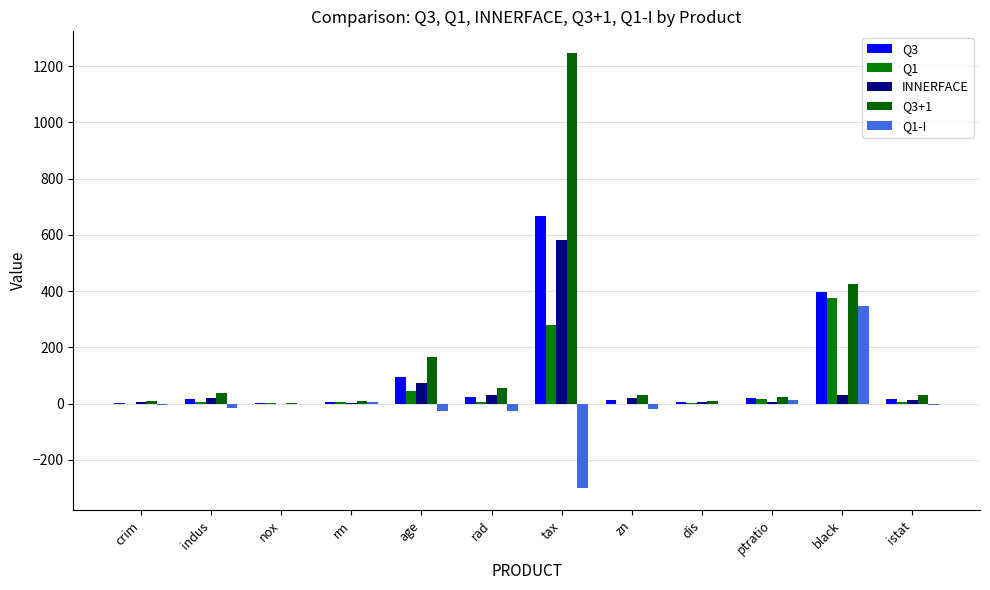

Rank the series by their maximum value, from highest to lowest.

Q3+1, Q3, INNERFACE, Q1, Q1-I